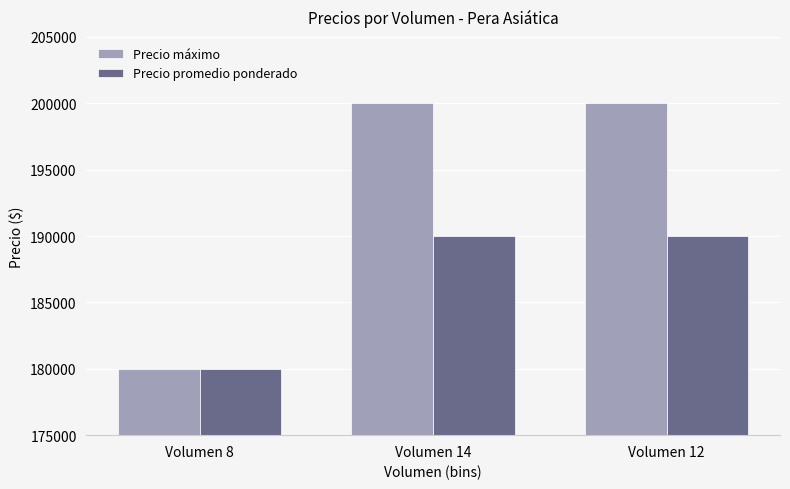

What is the total value across all series at Volumen 8?

360000